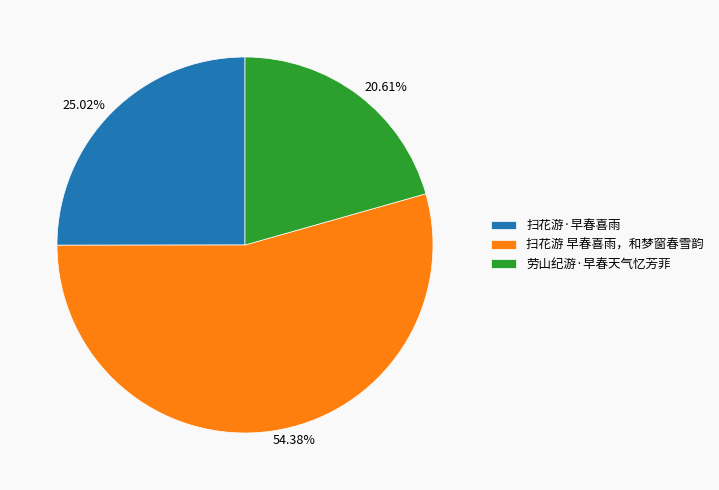

Combined, what portion of the pie is 劳山纪游·早春天气忆芳菲 and 扫花游 早春喜雨，和梦窗春雪韵?

75.0%